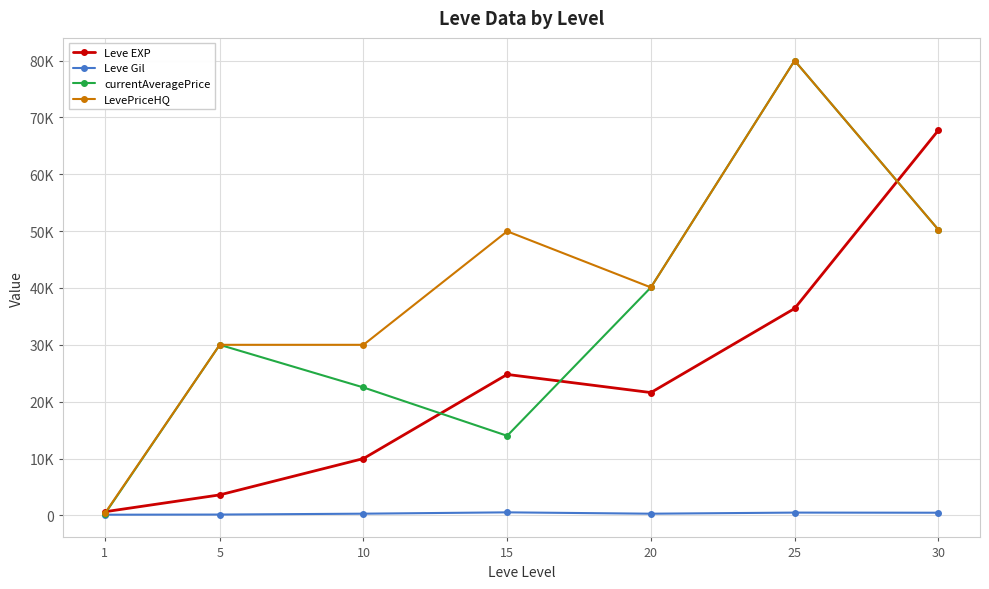

What value does the currentAveragePrice series have at 5?

29999.0